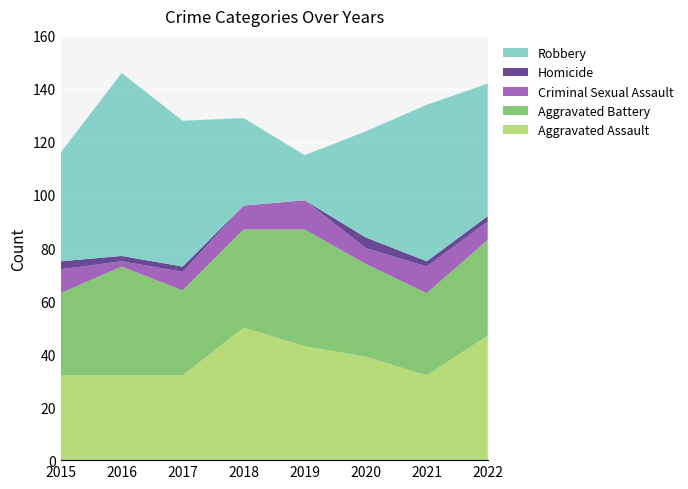

Reading left to right, extract all data points from this chart.

Aggravated Assault: 2015=32	2016=32	2017=32	2018=50	2019=43	2020=39	2021=32	2022=47
Aggravated Battery: 2015=31	2016=41	2017=32	2018=37	2019=44	2020=35	2021=31	2022=36
Criminal Sexual Assault: 2015=9	2016=2	2017=7	2018=9	2019=11	2020=6	2021=10	2022=7
Homicide: 2015=3	2016=2	2017=2	2018=0	2019=0	2020=4	2021=2	2022=2
Robbery: 2015=41	2016=69	2017=55	2018=33	2019=17	2020=40	2021=59	2022=50